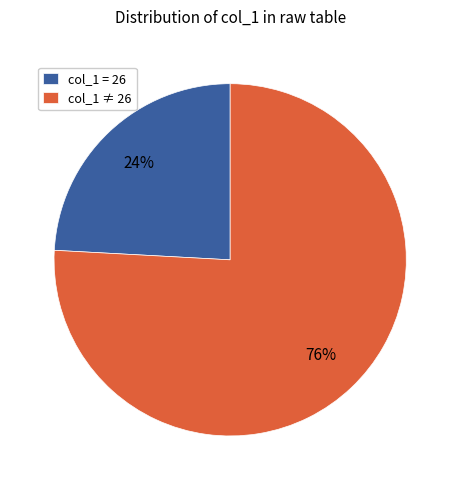

What is the majority slice?

col_1 ≠ 26